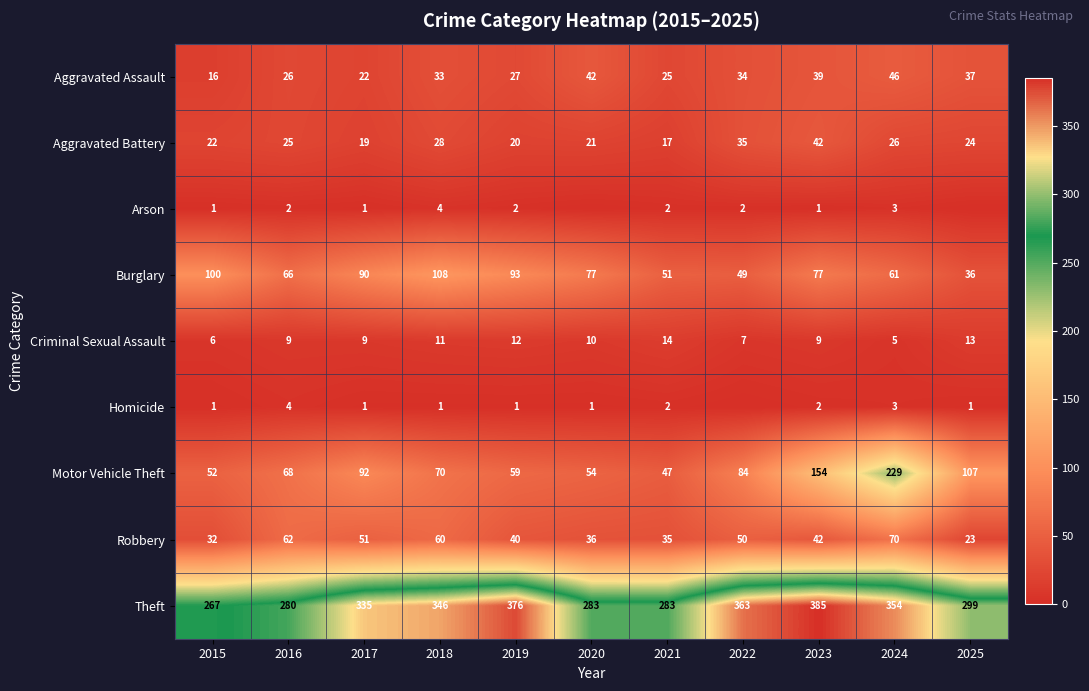

True or false: Burglary has a value of 90 at 2017.

True